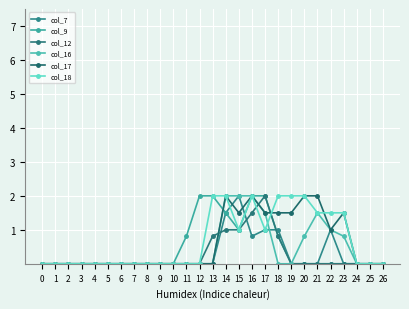

How many data points does each series have?

27